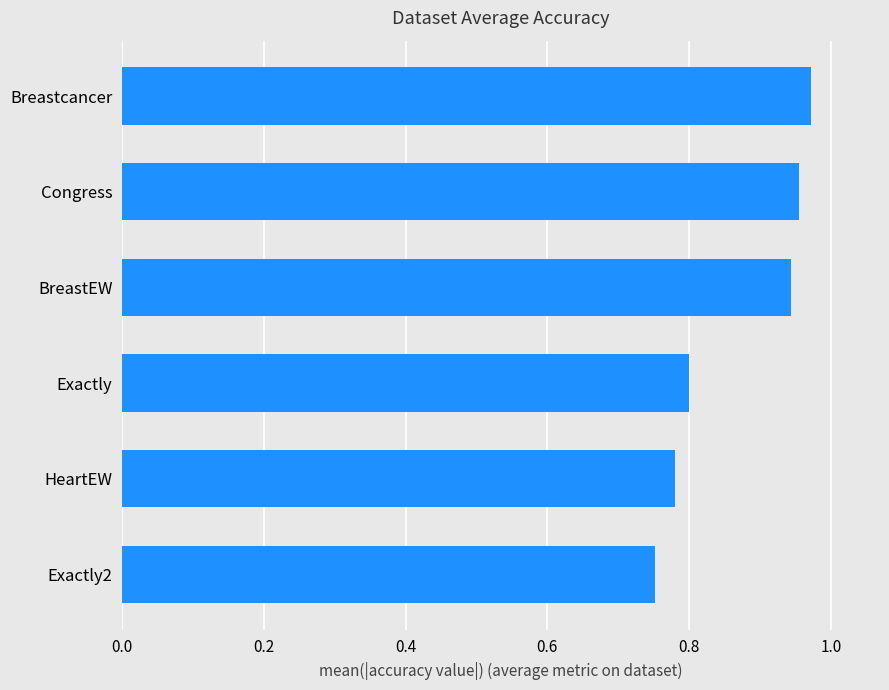

Which category has the lowest value across all series?

Exactly2